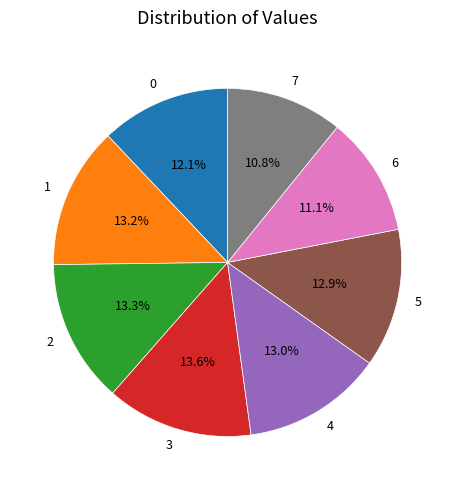

Is it true that 2 is 8% of the pie?

False